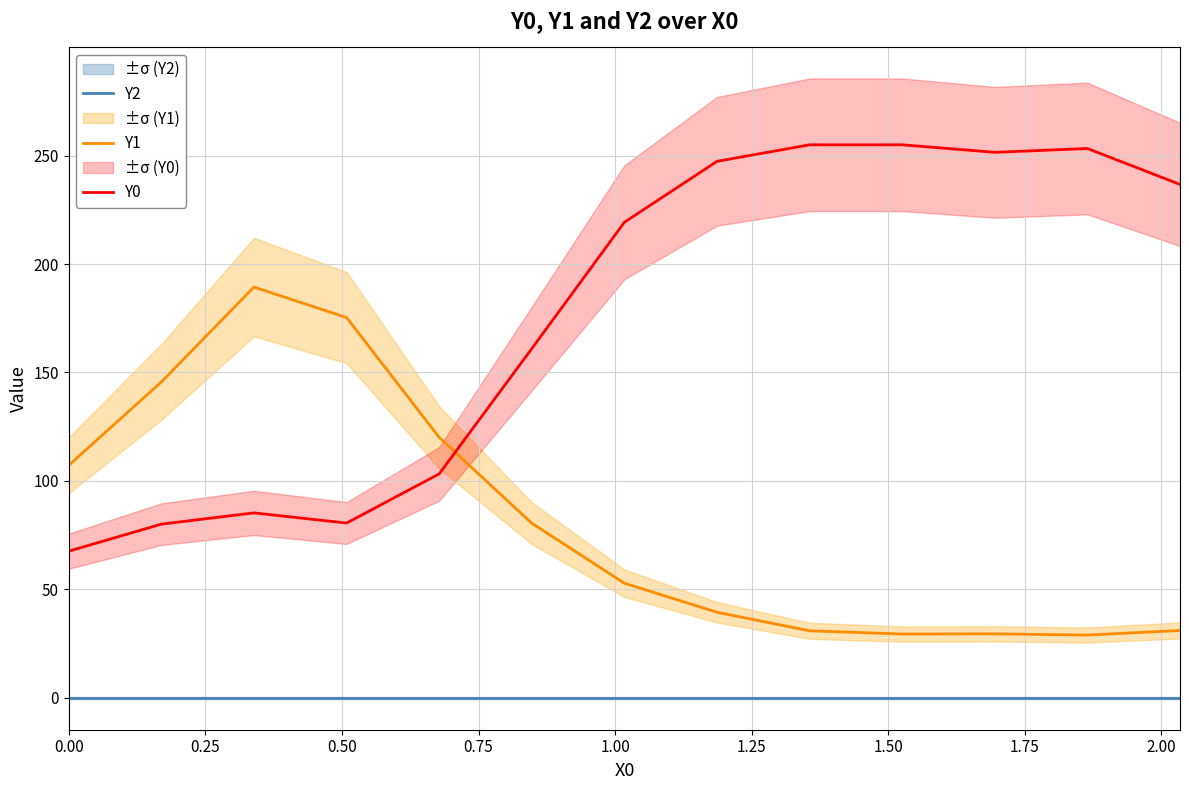

Reading left to right, transcribe all the data shown in this chart.

Y2: 0.0	0.0	0.0	0.0	0.0	0.0	0.0	0.0	0.0	0.0	0.0	0.0	0.0
Y1: 107.2	145.6	189.4	175.3	120.0	80.4	52.8	39.4	30.8	29.3	29.4	28.9	31.0
Y0: 67.6	80.0	85.2	80.5	103.2	161.0	219.3	247.4	255.0	255.0	251.5	253.3	236.7